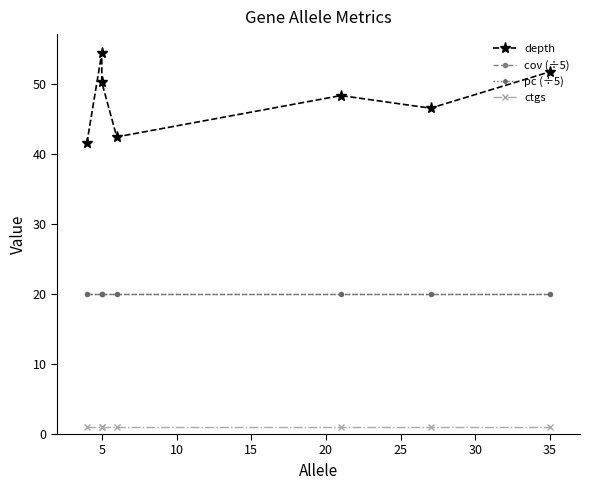

At which category does the chart reach its peak across all series?

5